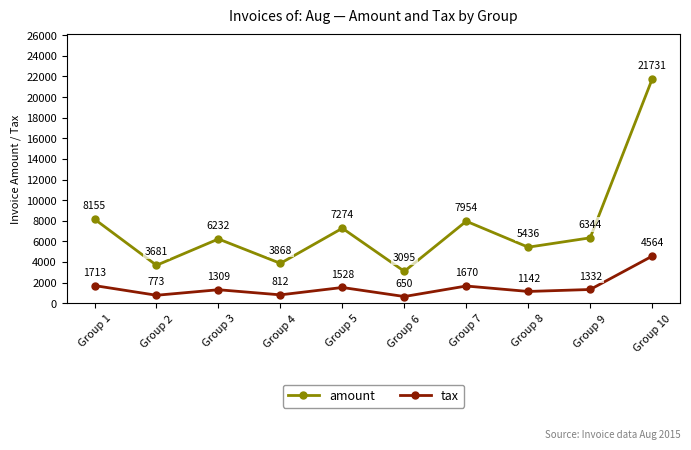

Where does the amount series first go above 6344?

Group 1